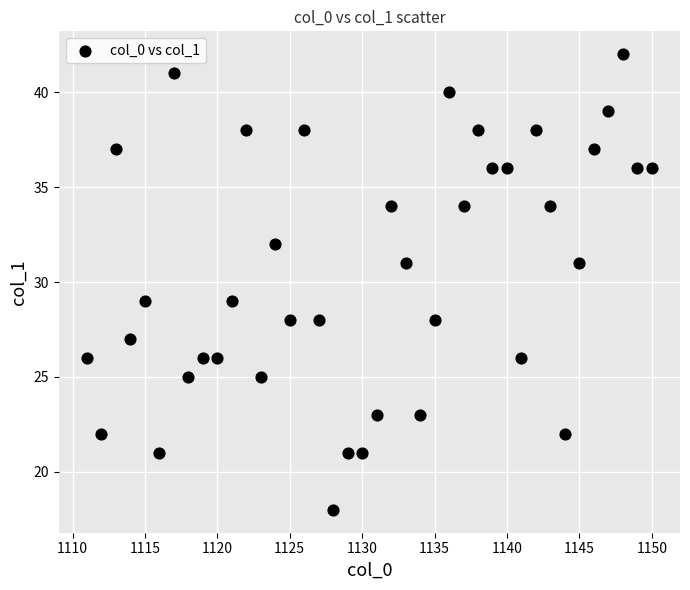

What is the range of Y values (max minus min)?

24